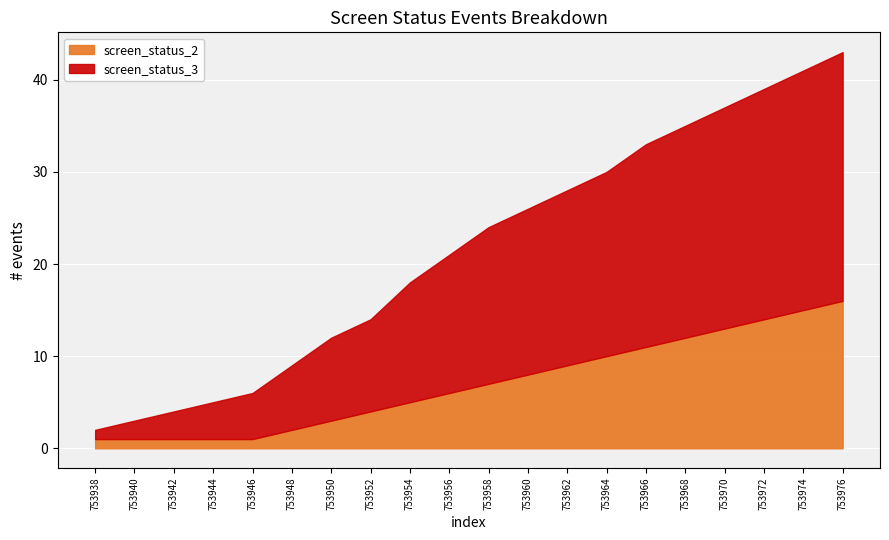

The value of screen_status_2 at 753958 is 11. True or false?

False